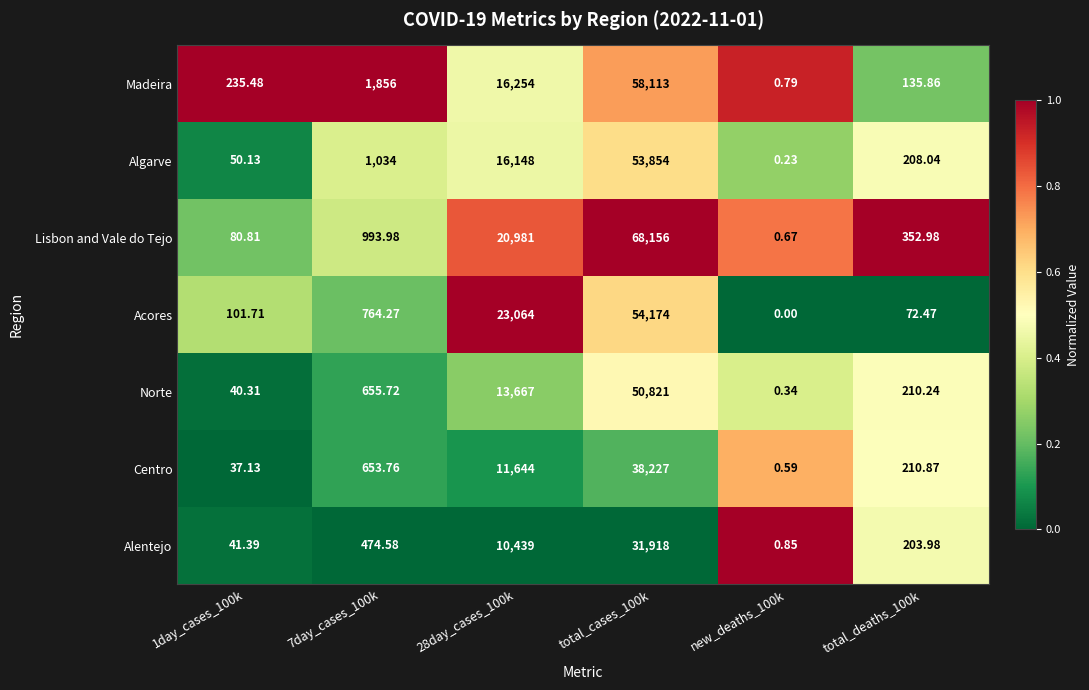

Rank the series at new_deaths_100k from lowest to highest value.

Acores, Algarve, Norte, Centro, Lisbon and Vale do Tejo, Madeira, Alentejo